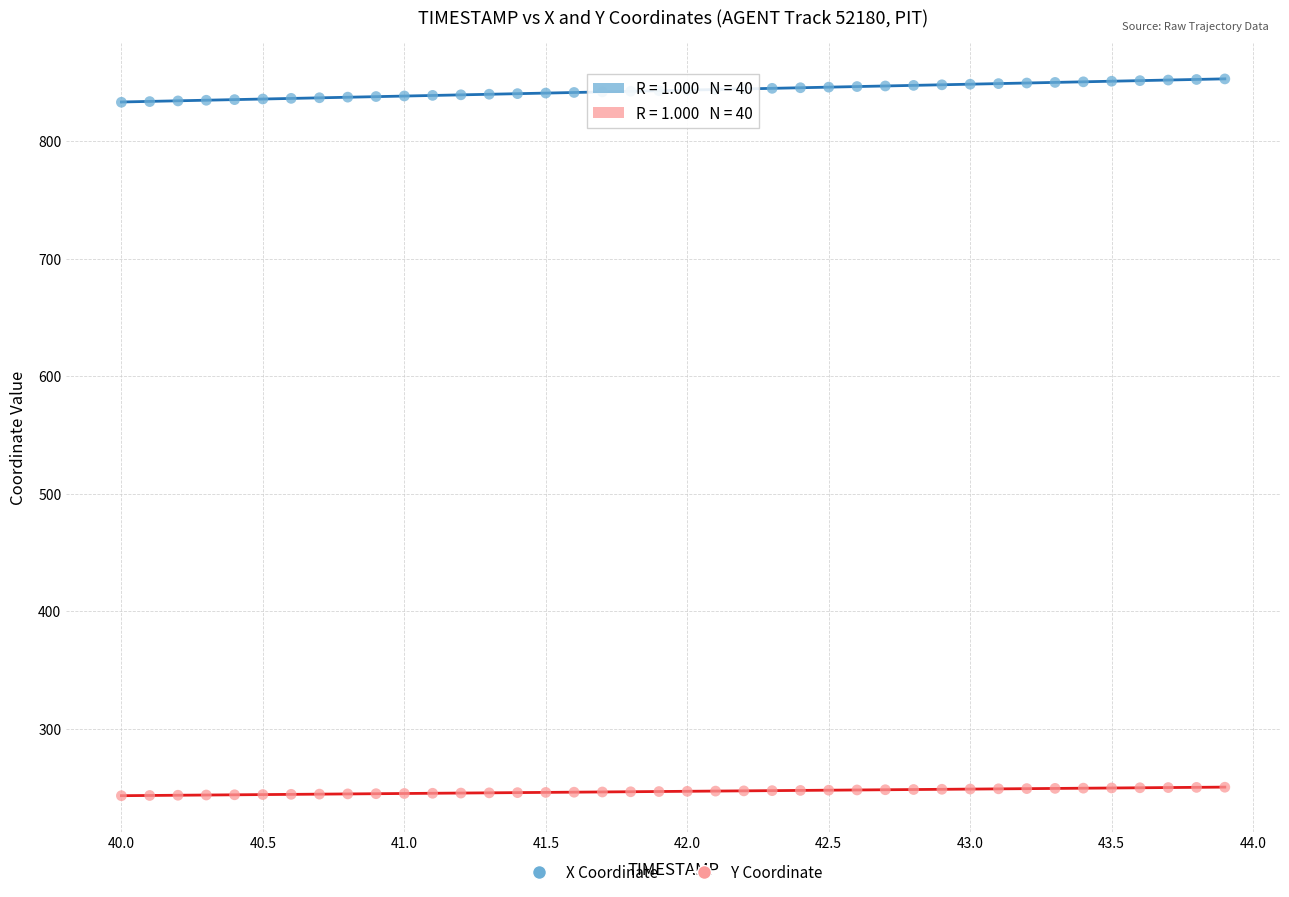

Which series has the largest Y range (max minus min)?

X Coordinate